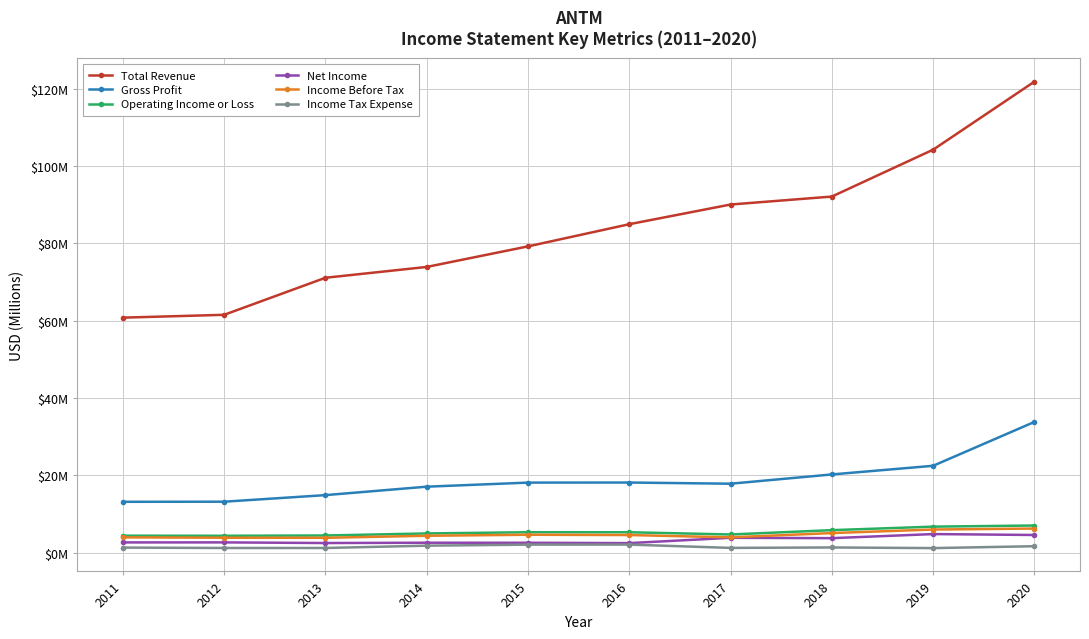

True or false: Income Before Tax has a value of 2.6 at 2013.

False